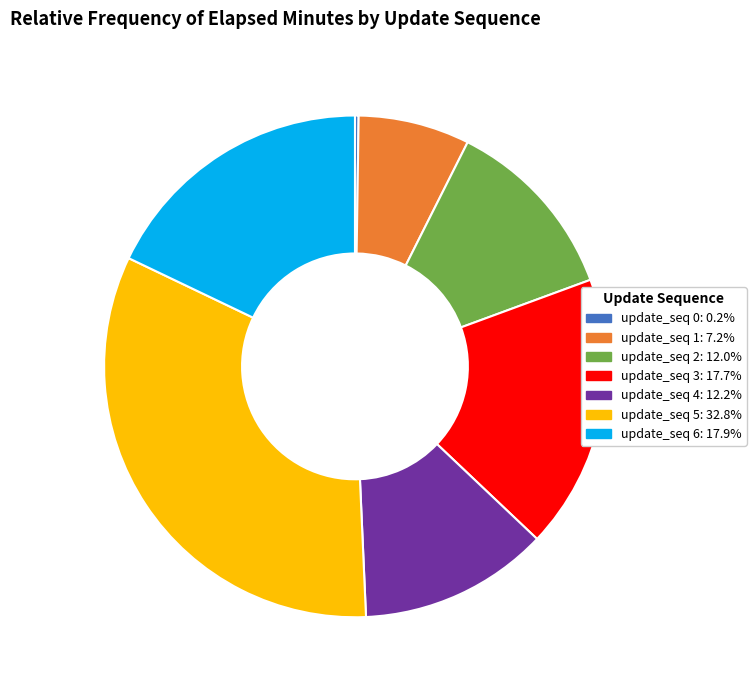

Is the sum of update_seq 4: 12.2% and update_seq 3: 17.7% greater than half?

No